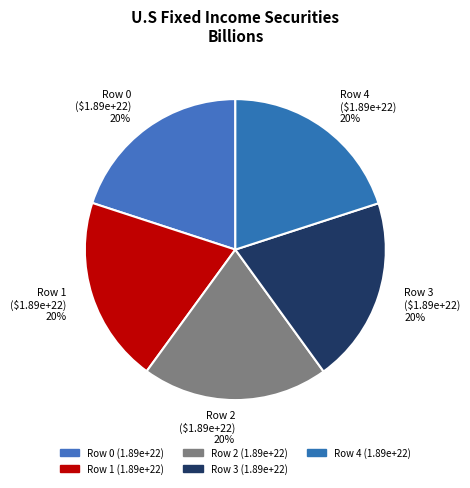

What percentage is the Row 3 slice, to the nearest percent?

20%